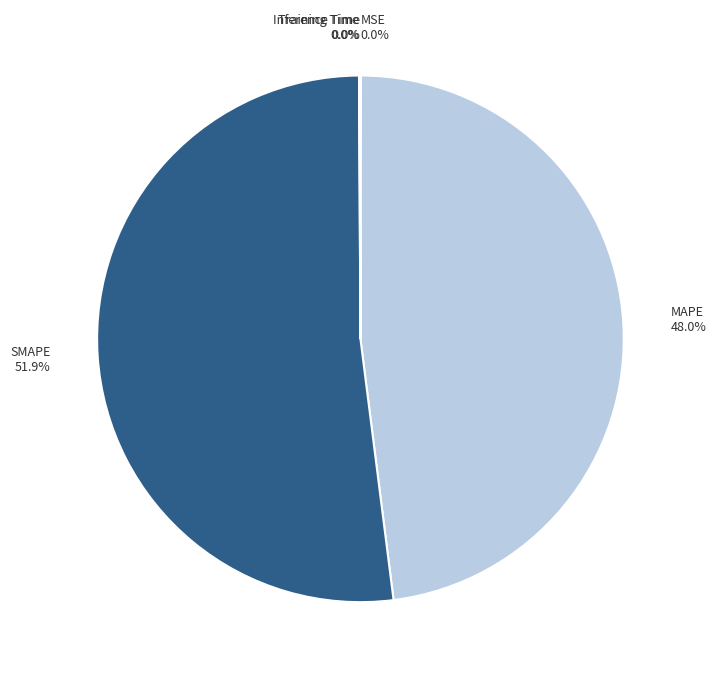

Which category has the biggest portion of the pie?

SMAPE